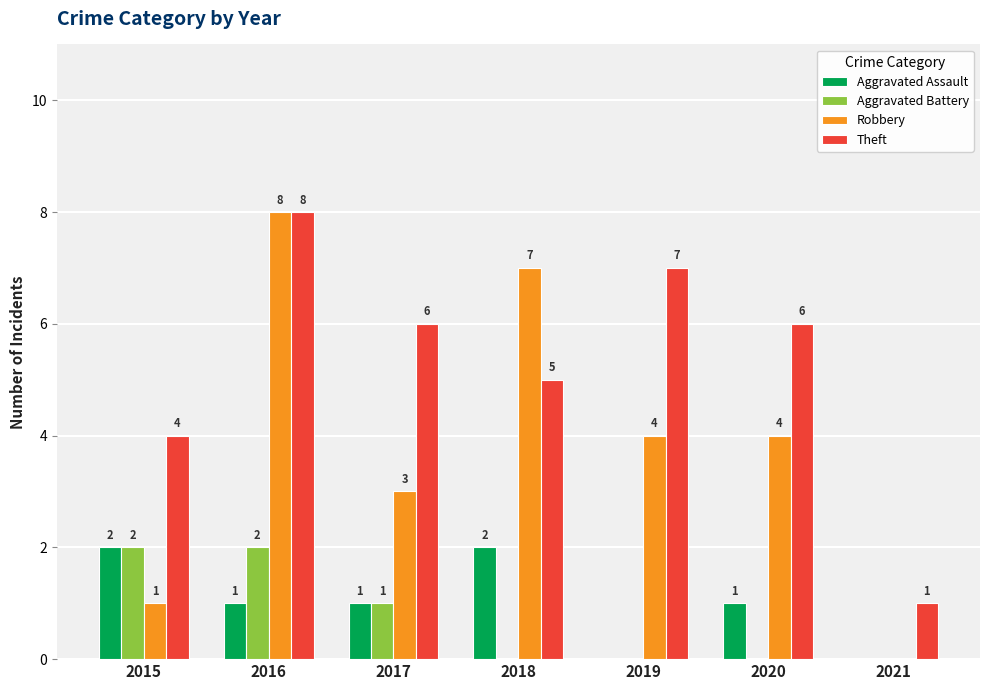

What value does the Theft series have at 2015?

4